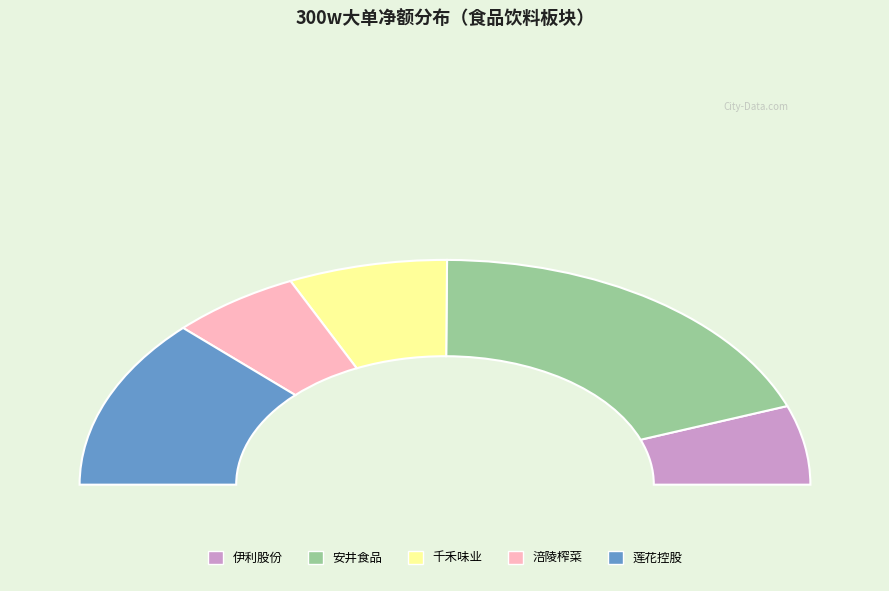

What is the change in value from 伊利股份 to 涪陵榨菜?

+73577